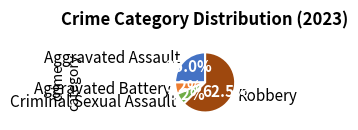

To the nearest percent, what percentage of the pie is Aggravated Battery?

6%